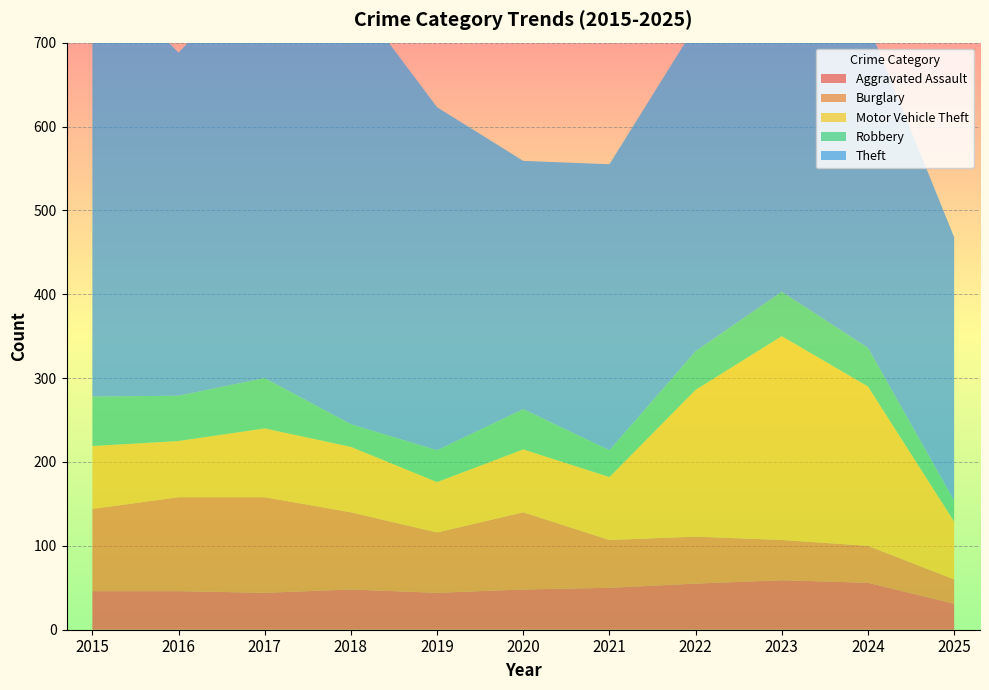

Reading left to right, list all the values displayed in this chart.

Aggravated Assault: 2015=46	2016=46	2017=44	2018=48	2019=44	2020=48	2021=50	2022=55	2023=59	2024=56	2025=31
Burglary: 2015=98	2016=112	2017=114	2018=92	2019=72	2020=92	2021=57	2022=56	2023=48	2024=44	2025=29
Motor Vehicle Theft: 2015=75	2016=67	2017=82	2018=78	2019=60	2020=75	2021=75	2022=175	2023=243	2024=190	2025=69
Robbery: 2015=59	2016=54	2017=60	2018=27	2019=38	2020=48	2021=32	2022=46	2023=53	2024=46	2025=25
Theft: 2015=515	2016=409	2017=497	2018=515	2019=409	2020=296	2021=341	2022=388	2023=377	2024=386	2025=314